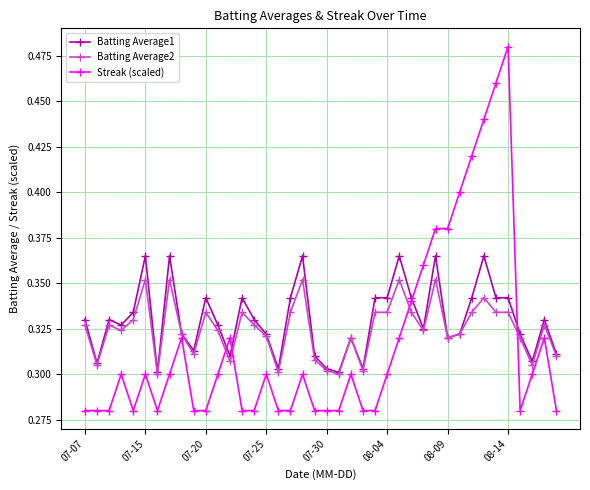

Which series has the widest spread of values?

Streak (scaled)